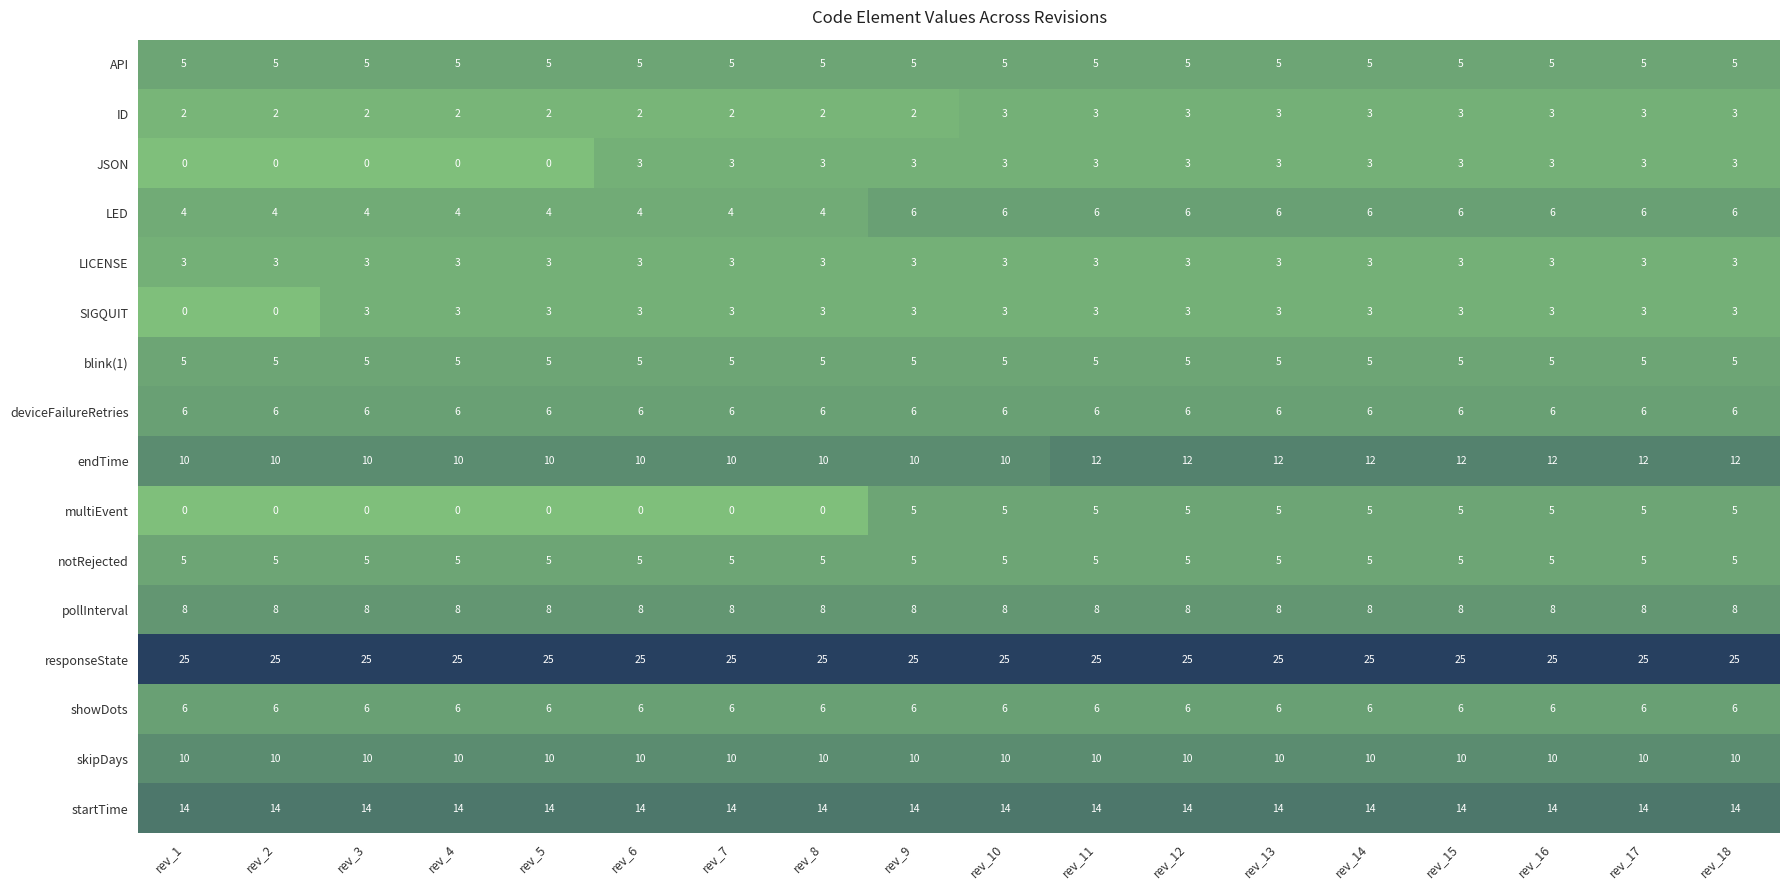

Count the number of categories in the chart.

18